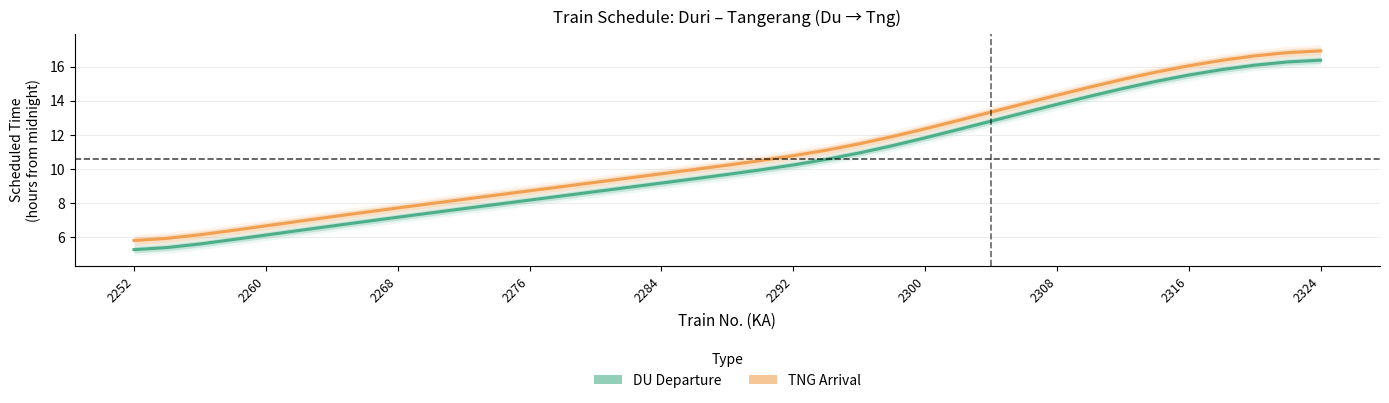

What is the difference between the maximum and minimum values in the TNG (Arrival) series?

11.1